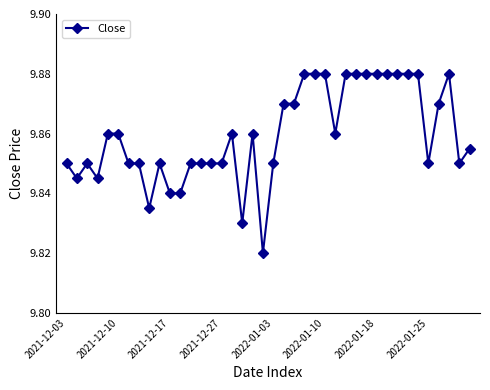

True or false: the data has more than 0 interior local peaks.

True